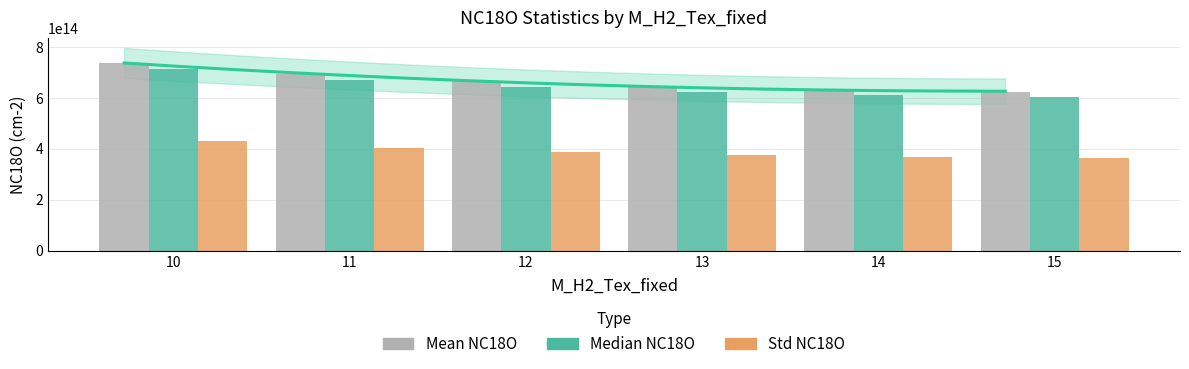

Which series changed the most between 12 and 15?

Mean NC18O